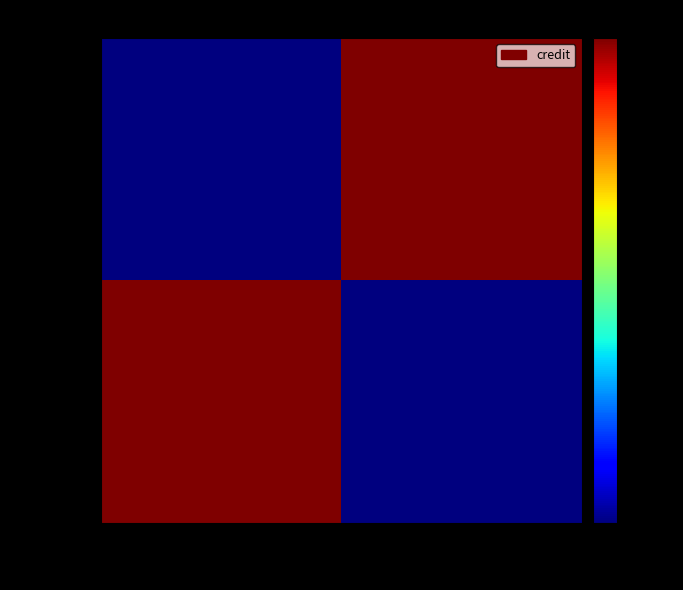

What is the spread (max minus min) of values at Possession?

920461